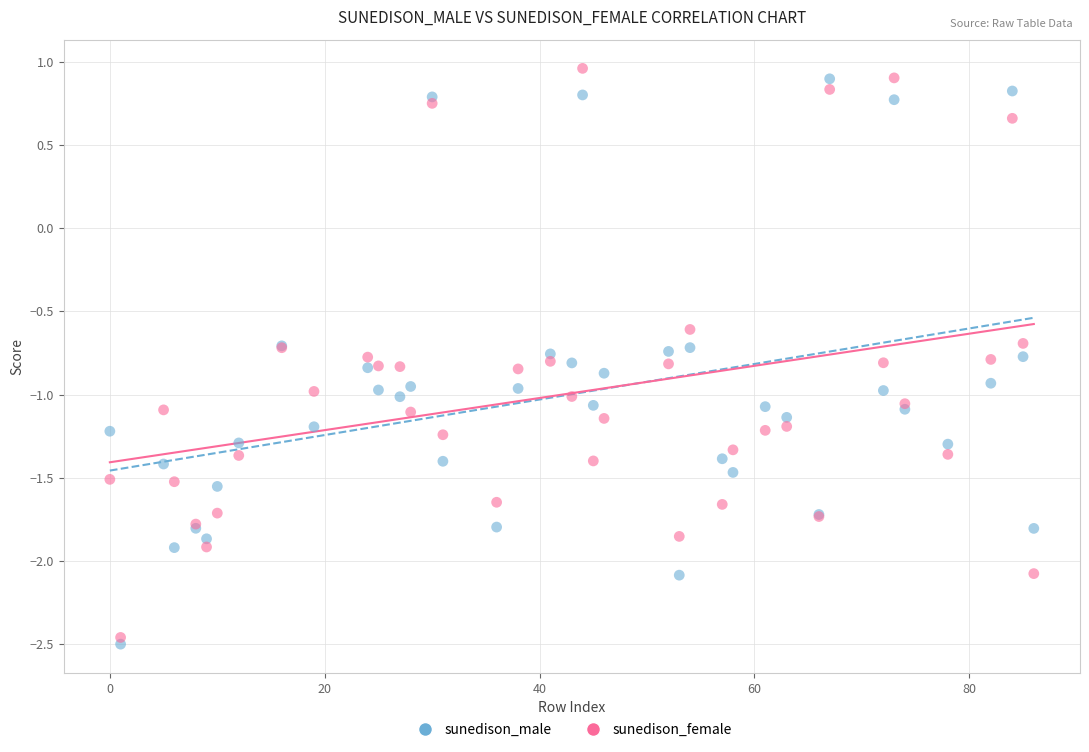

What is the X range (max minus min) for the scatter plot?

86.0